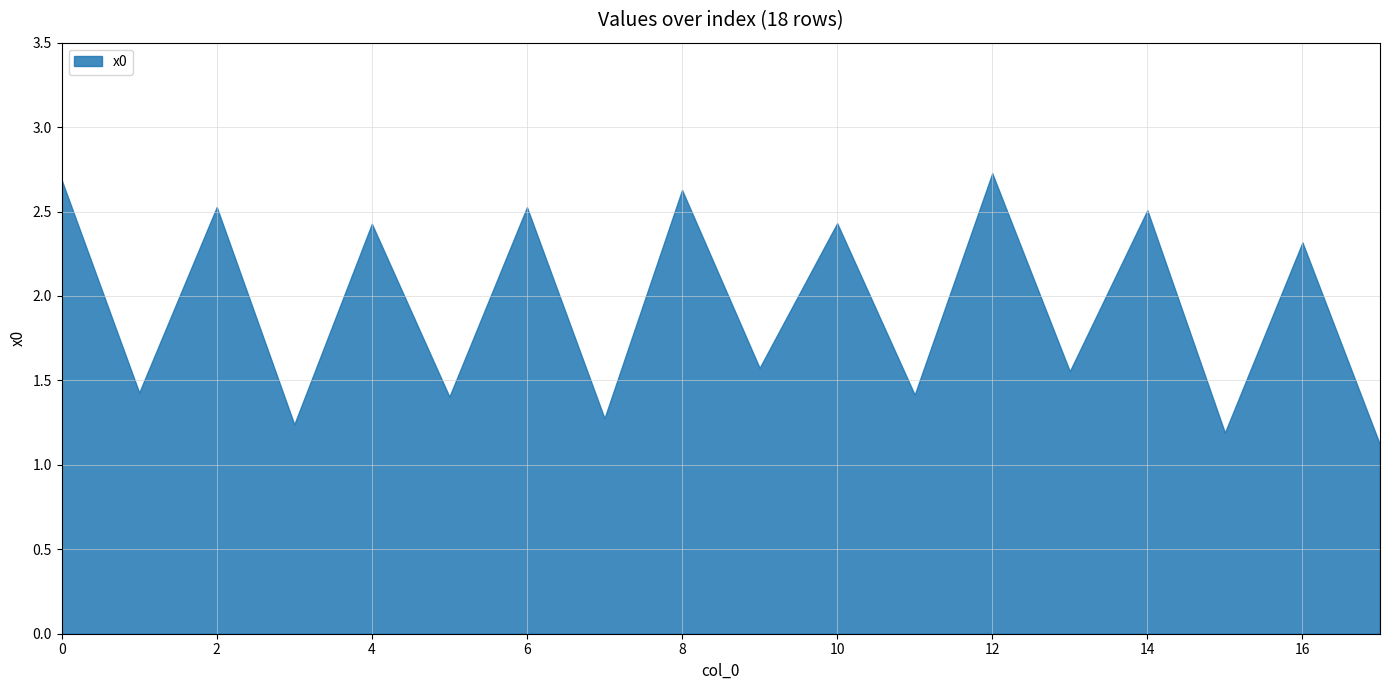

What is the change in value from 12 to 16?

-0.4